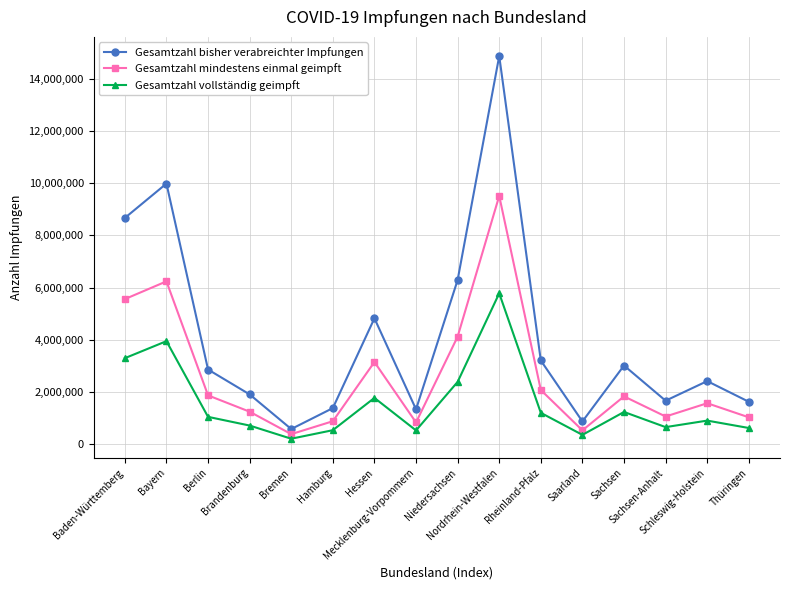

What is the spread (max minus min) of values at Berlin?

1812101